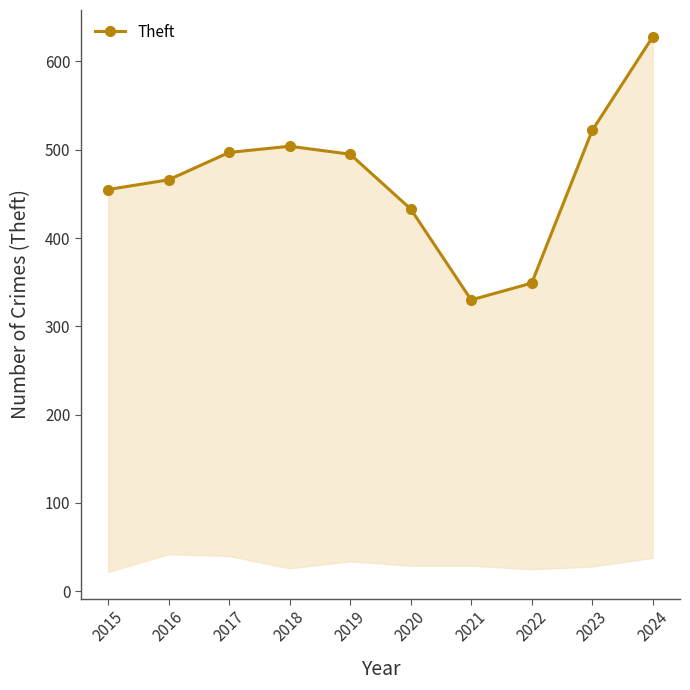

Where is the data nearest to the value 479?

2016